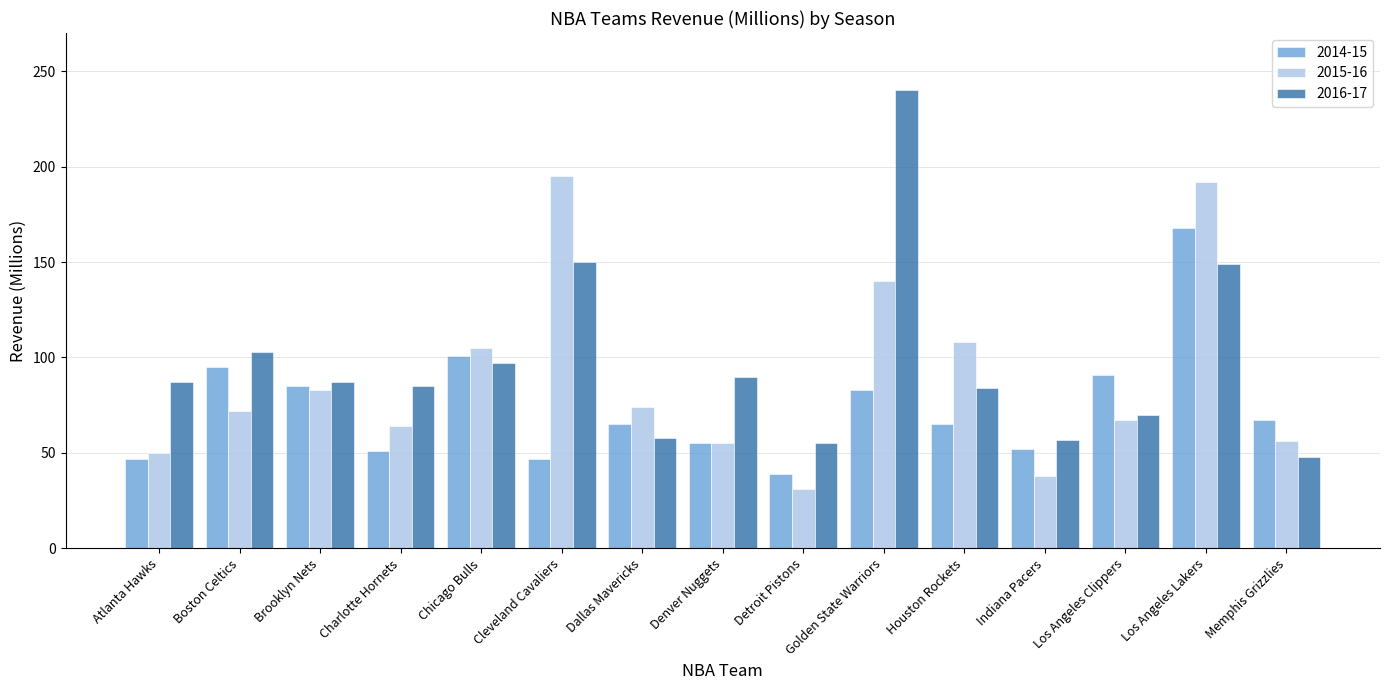

At which label is 2014-15 closest to 103?

Chicago Bulls